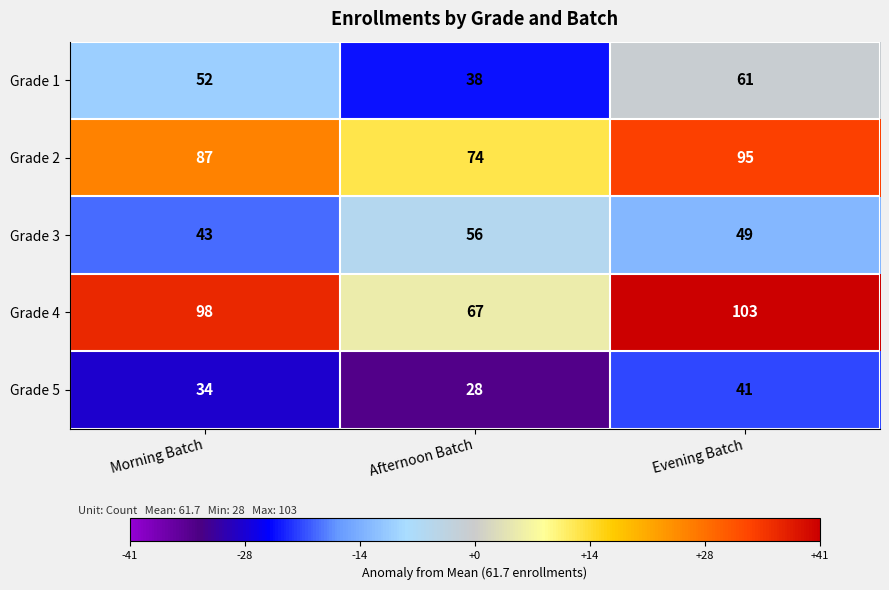

At which label is Grade 3 closest to 49?

Evening Batch